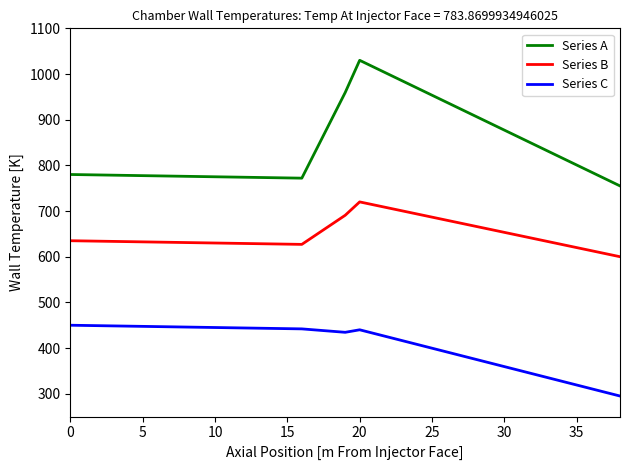

Which series has the widest spread of values?

Series A